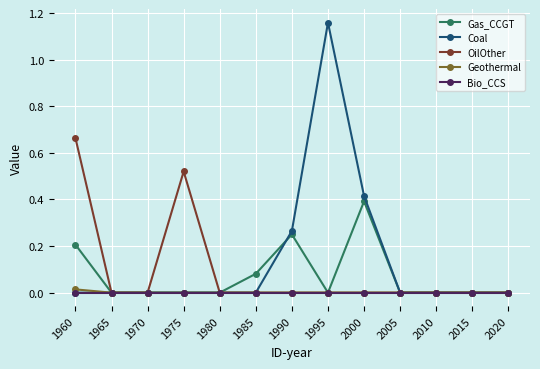

How many lines are shown in the chart?

5